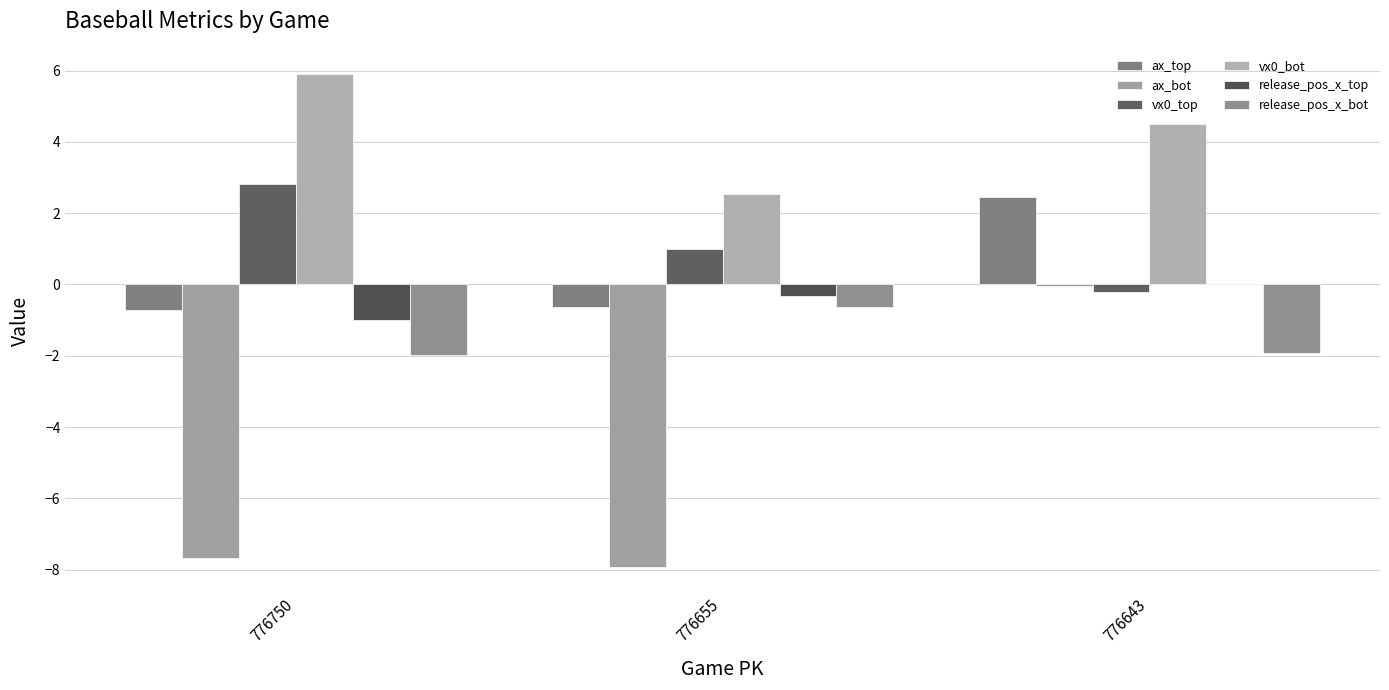

Where is vx0_top nearest to the value 1?

776655